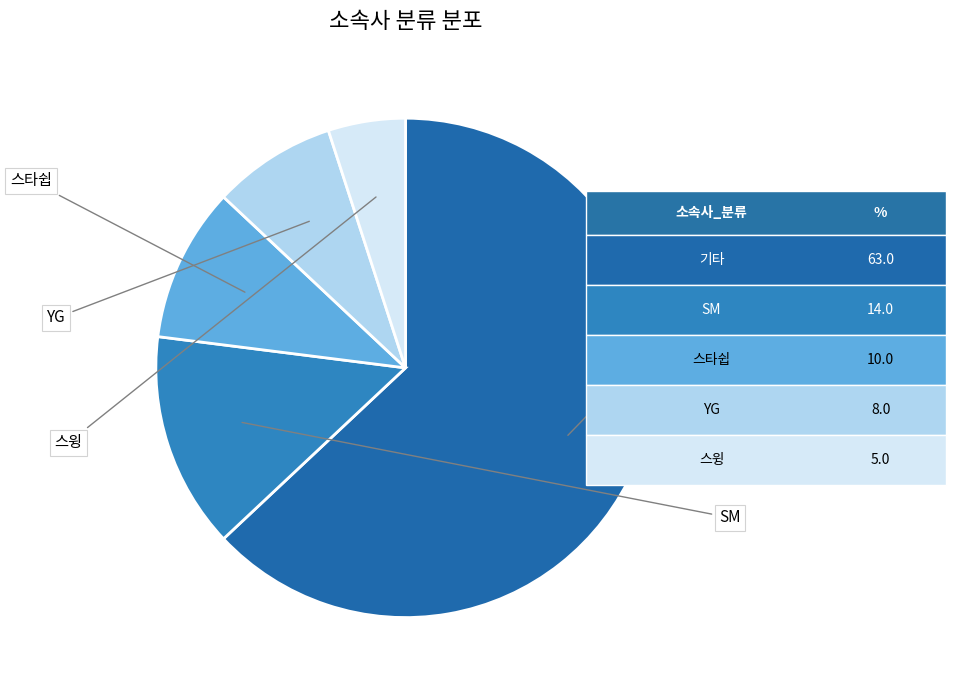

What is the largest slice in the pie chart?

기타